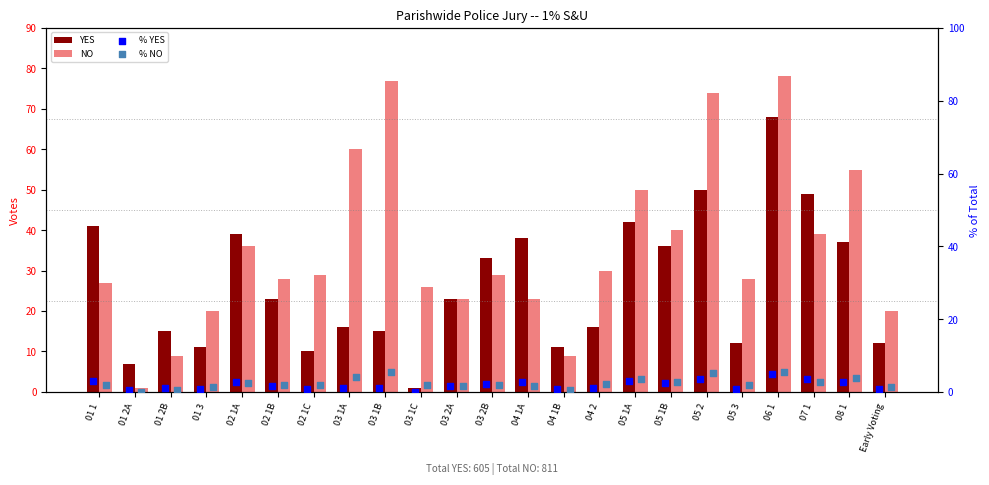

Which series has the largest Y range (max minus min)?

NO